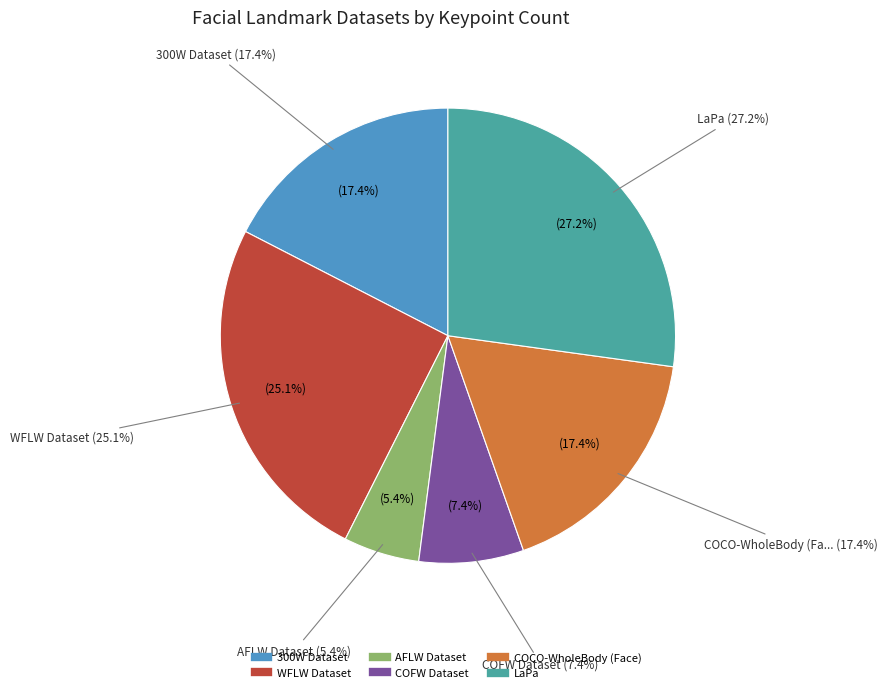

What percentage is the COFW Dataset slice, to the nearest percent?

7%